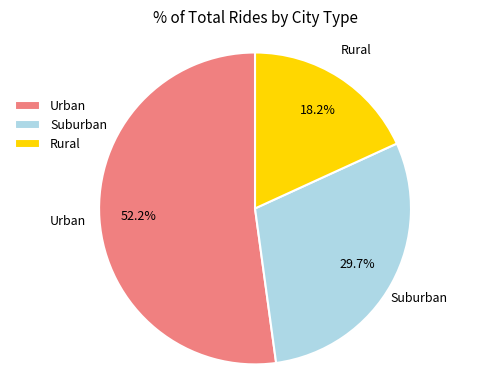

What is the majority slice?

Urban